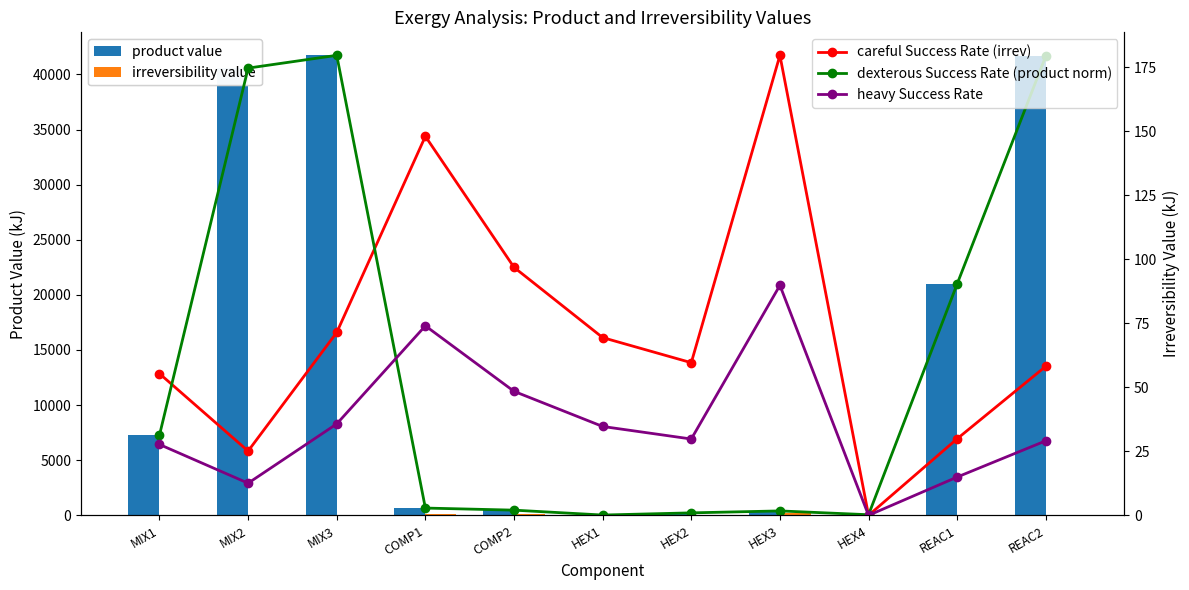

Rank the series by their maximum value, from highest to lowest.

product value, irreversibility value, careful Success Rate (irrev), dexterous Success Rate (product norm), heavy Success Rate